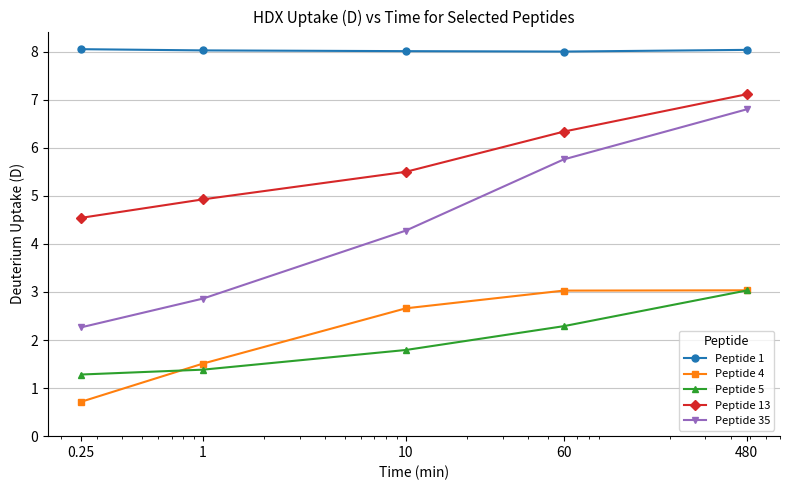

At how many categories does at least one series exceed 2?

5